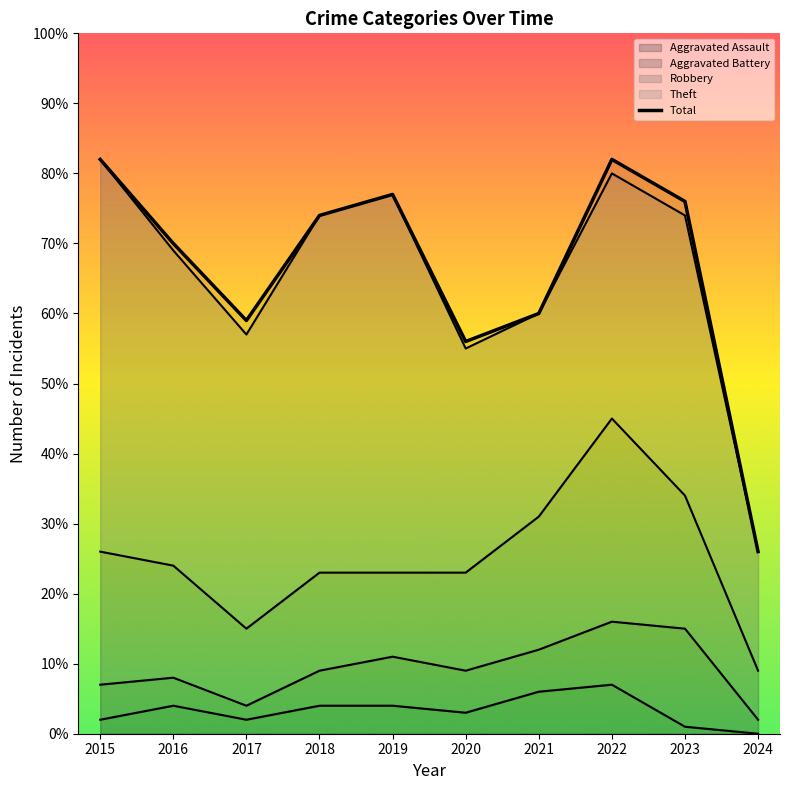

At which category does the data reach its first local peak?

2019